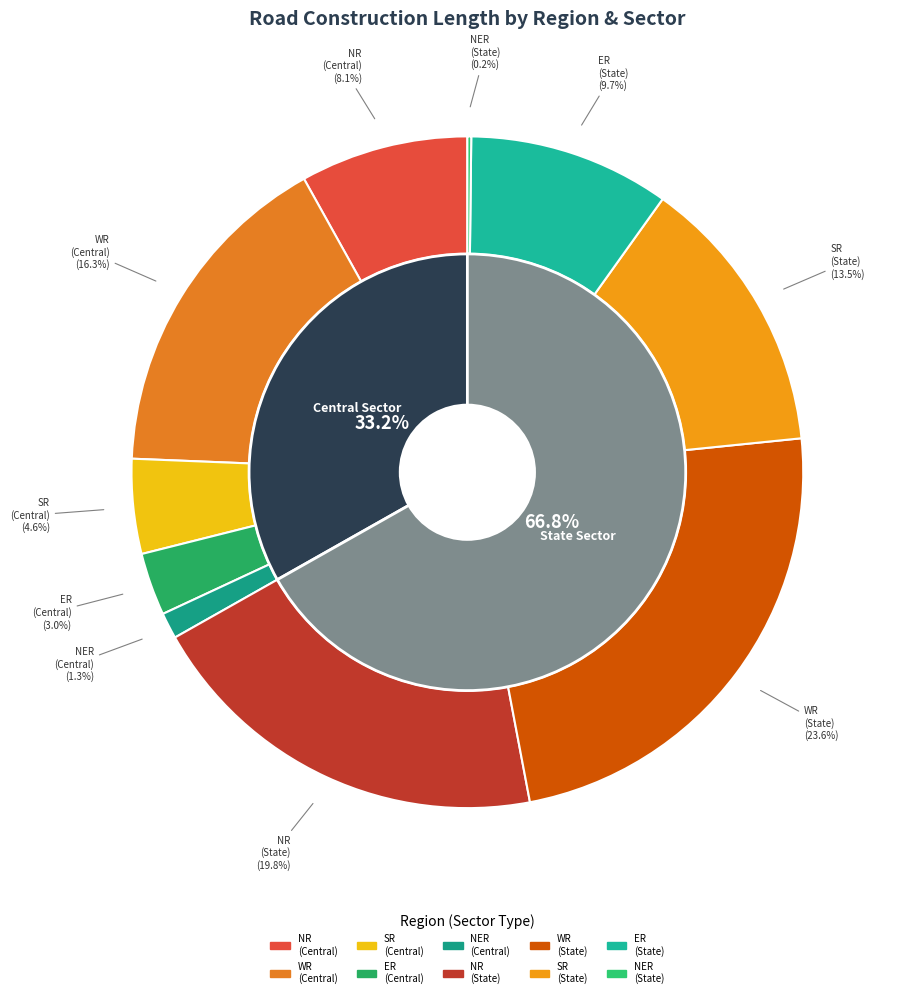

The Central Sector slice represents 18% of the pie. True or false?

False